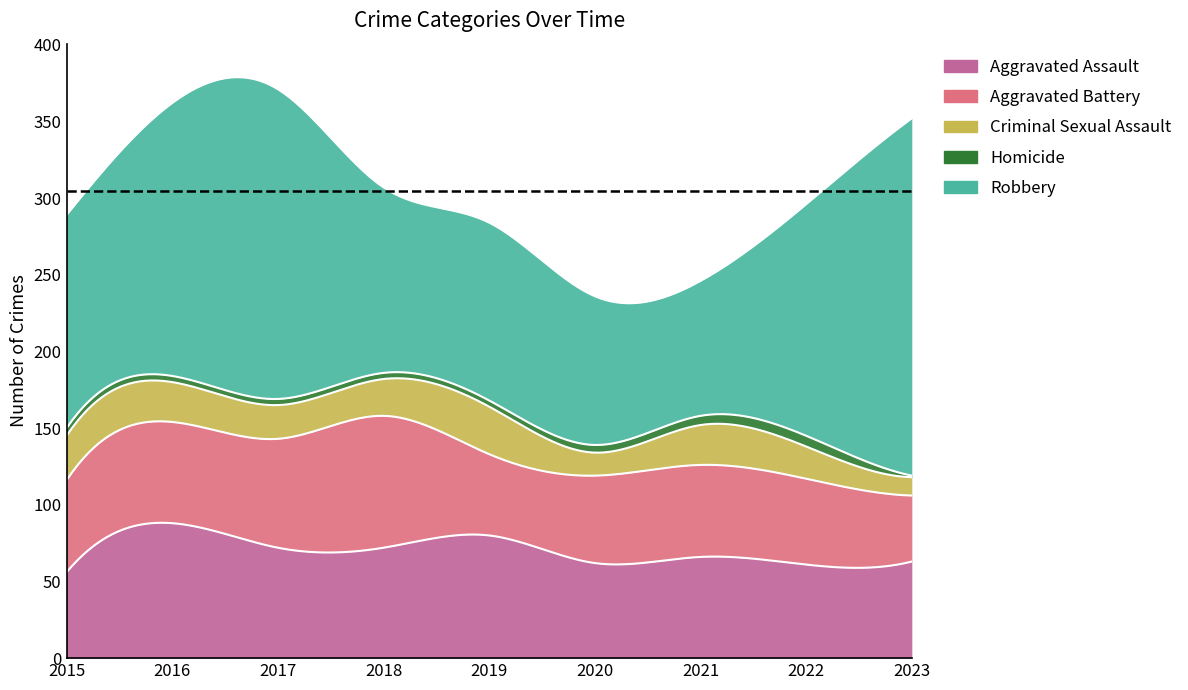

True or false: Criminal Sexual Assault and Aggravated Assault cross at least once.

False